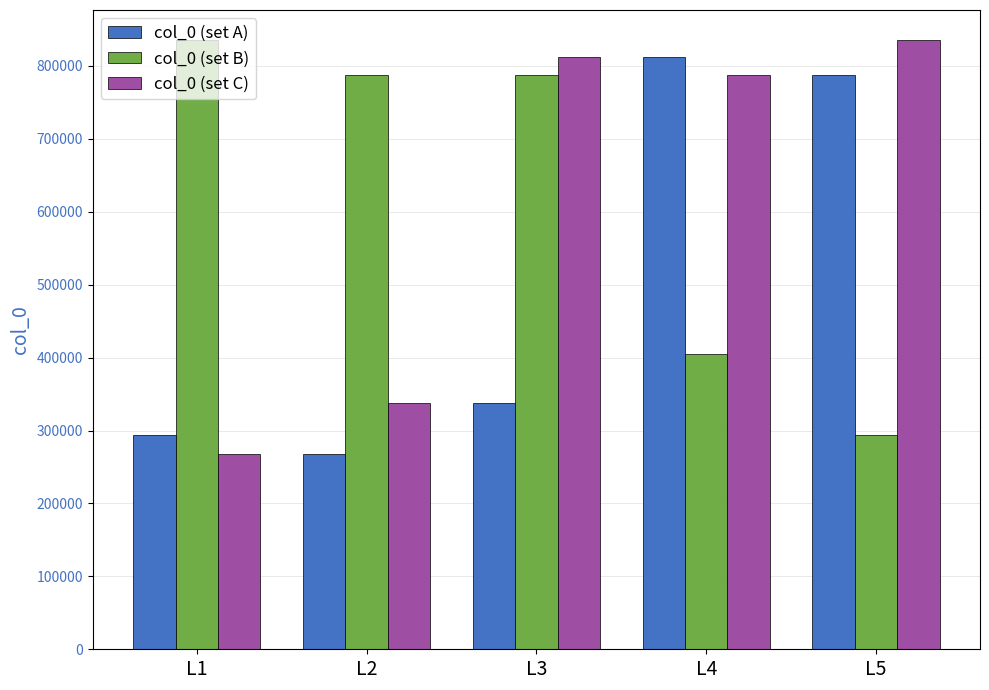

What is the difference between the highest and lowest values at L4?

407788